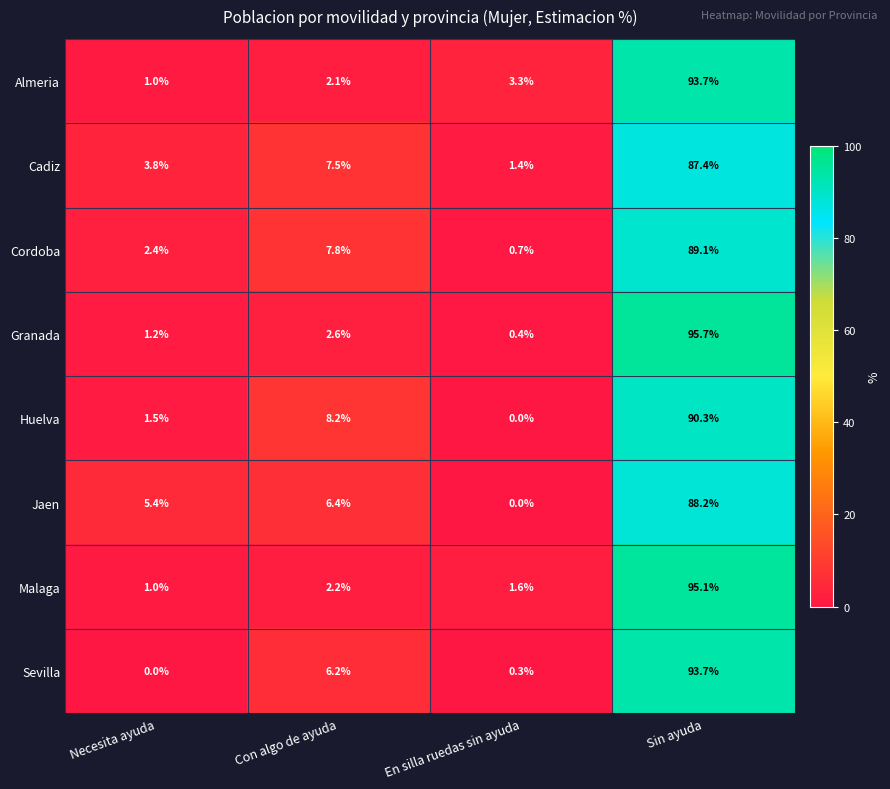

What is the difference between the maximum and second lowest values in the Sevilla series?

93.4